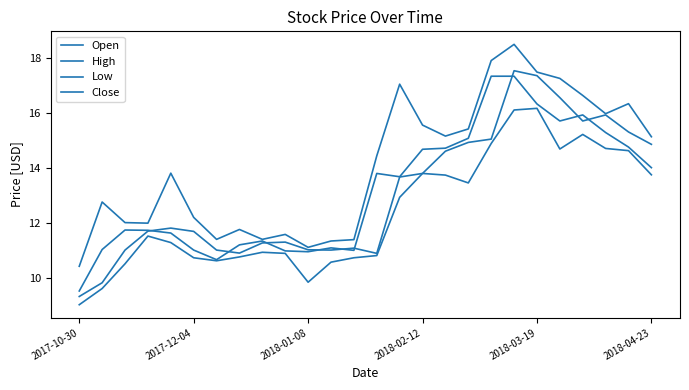

True or false: Low and High intersect in this chart.

False